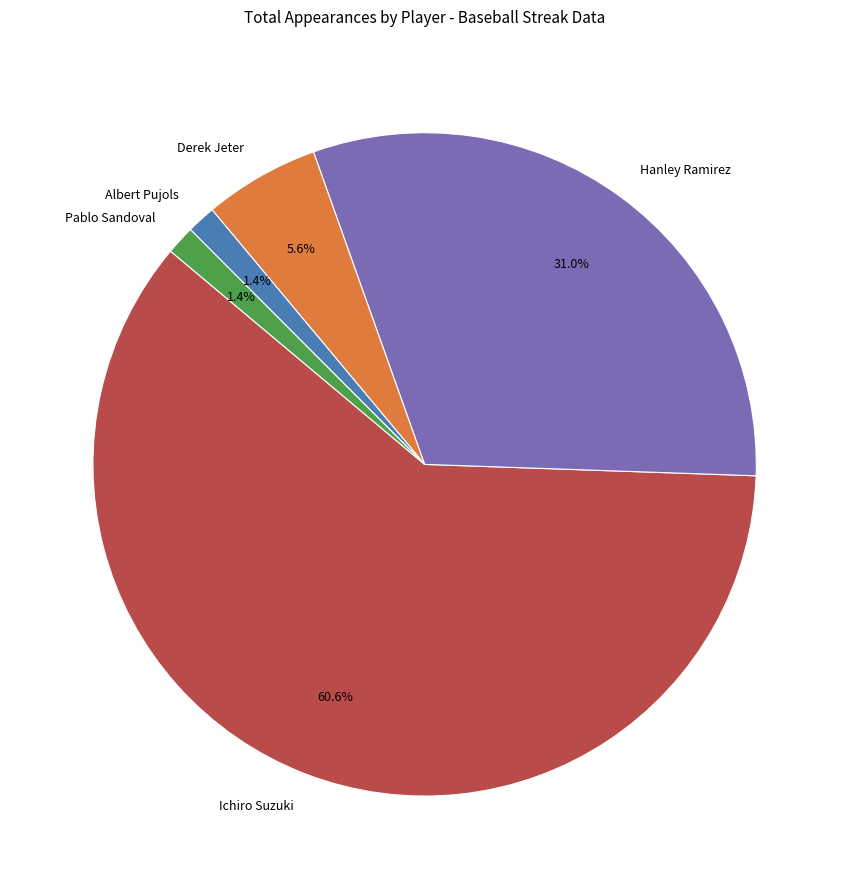

What percentage is NOT represented by Ichiro Suzuki?

39.4%